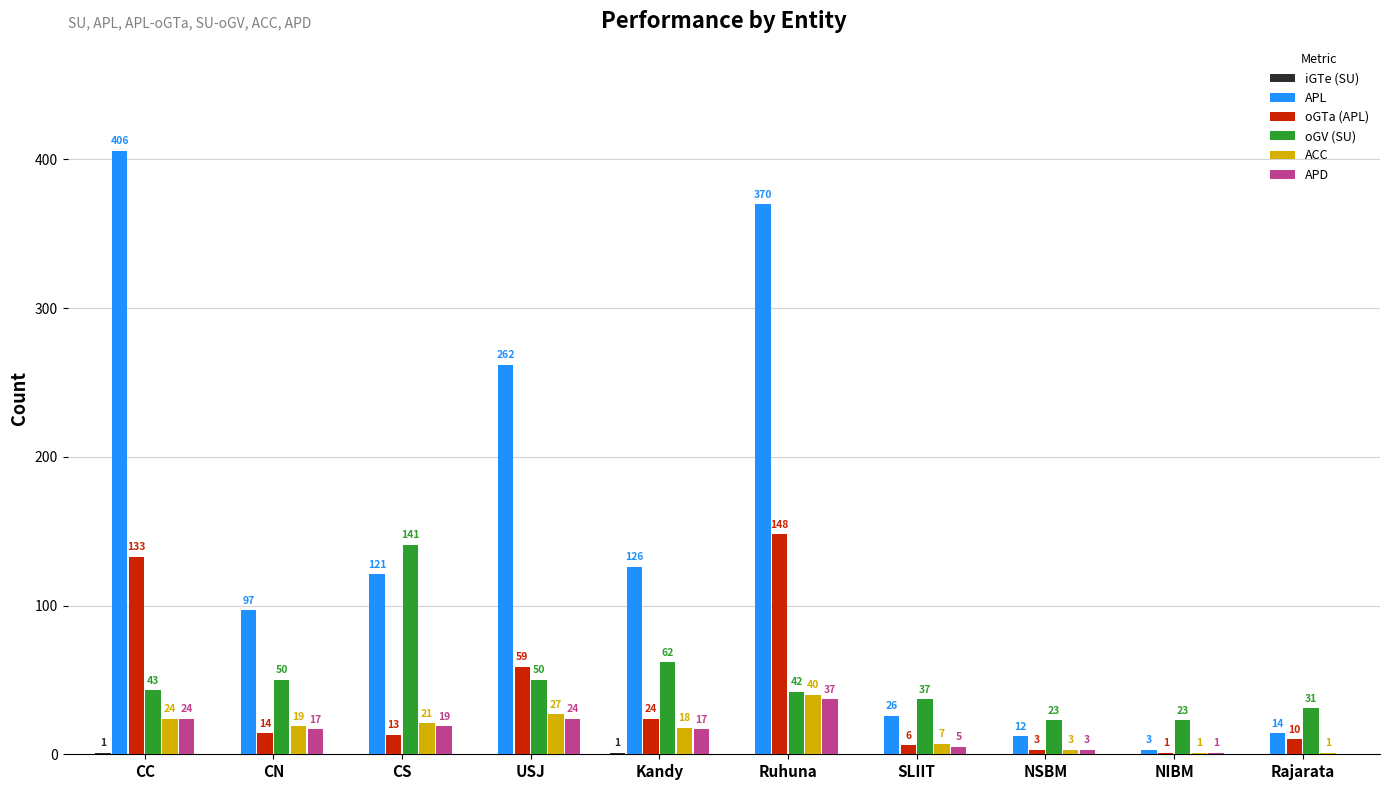

What is the total value across all series at CN?

197